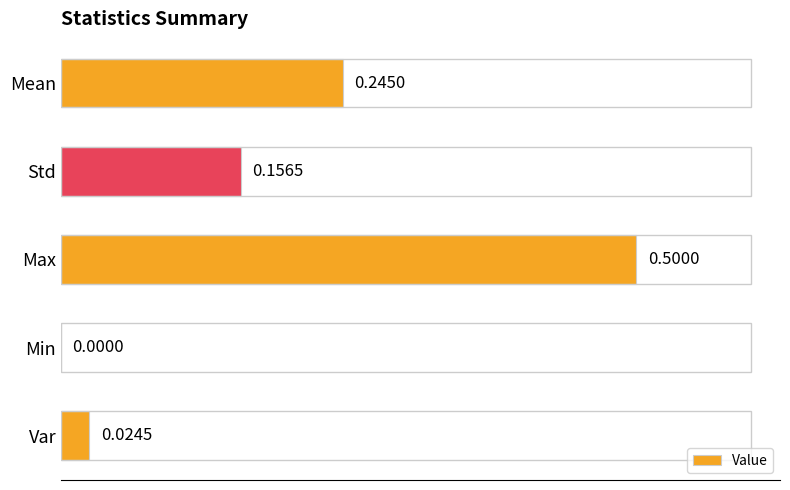

What is the sum of all values?

0.9